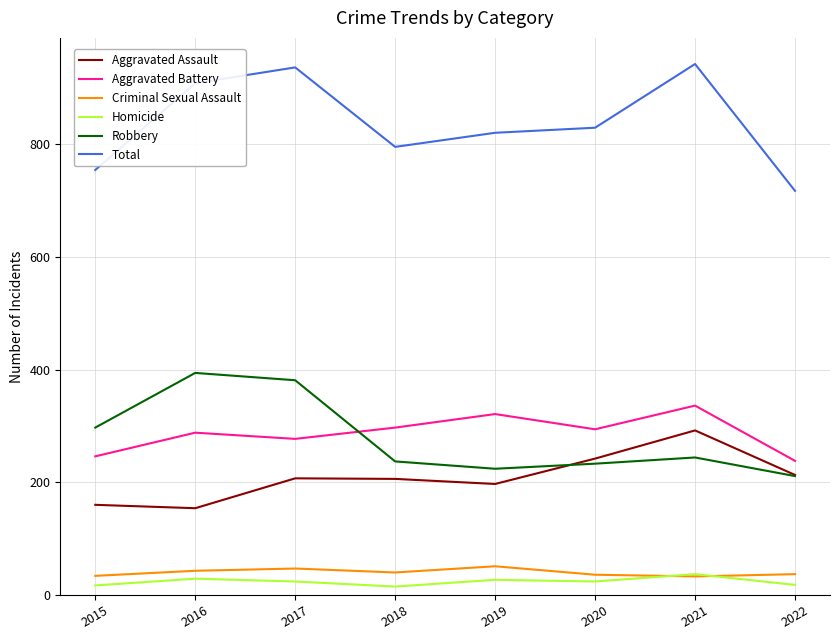

In Aggravated Assault, how many points are lower than both neighbors (excluding endpoints)?

2